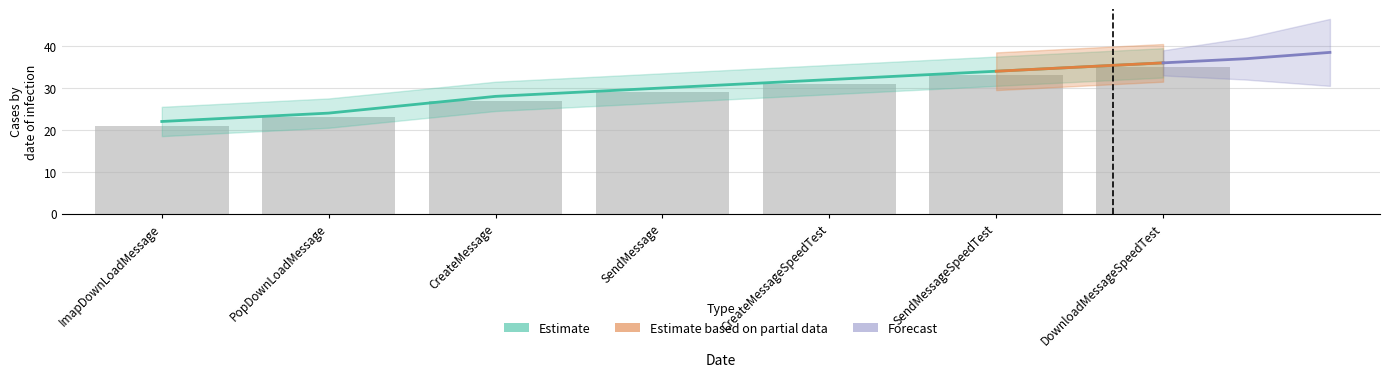

What is the sum of the col_0 values at PopDownLoadMessage and CreateMessage?

52